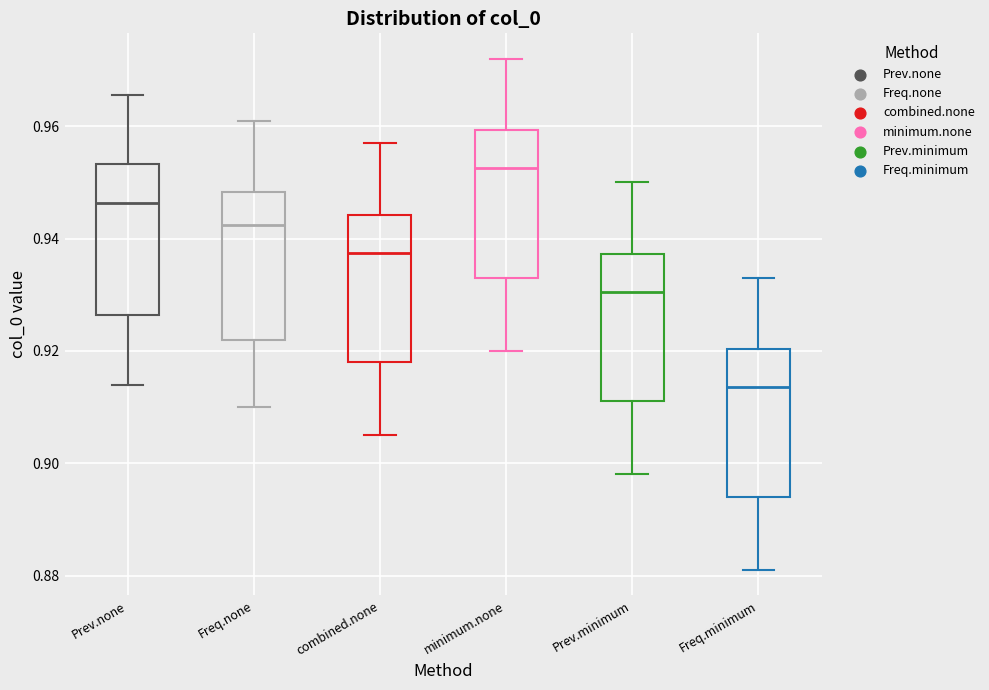

Reading left to right, read every box against the y-axis: the position of its median line, the range the box covers, and the ends of its whiskers. The values are not printed on the chart, so give them approximately, as read against the axis.

Prev.none: median 0.946, box 0.926 to 0.954, whiskers 0.914 to 0.966
Freq.none: median 0.942, box 0.922 to 0.948, whiskers 0.910 to 0.962
combined.none: median 0.938, box 0.918 to 0.944, whiskers 0.906 to 0.958
minimum.none: median 0.952, box 0.934 to 0.960, whiskers 0.920 to 0.972
Prev.minimum: median 0.930, box 0.912 to 0.938, whiskers 0.898 to 0.950
Freq.minimum: median 0.914, box 0.894 to 0.920, whiskers 0.882 to 0.934